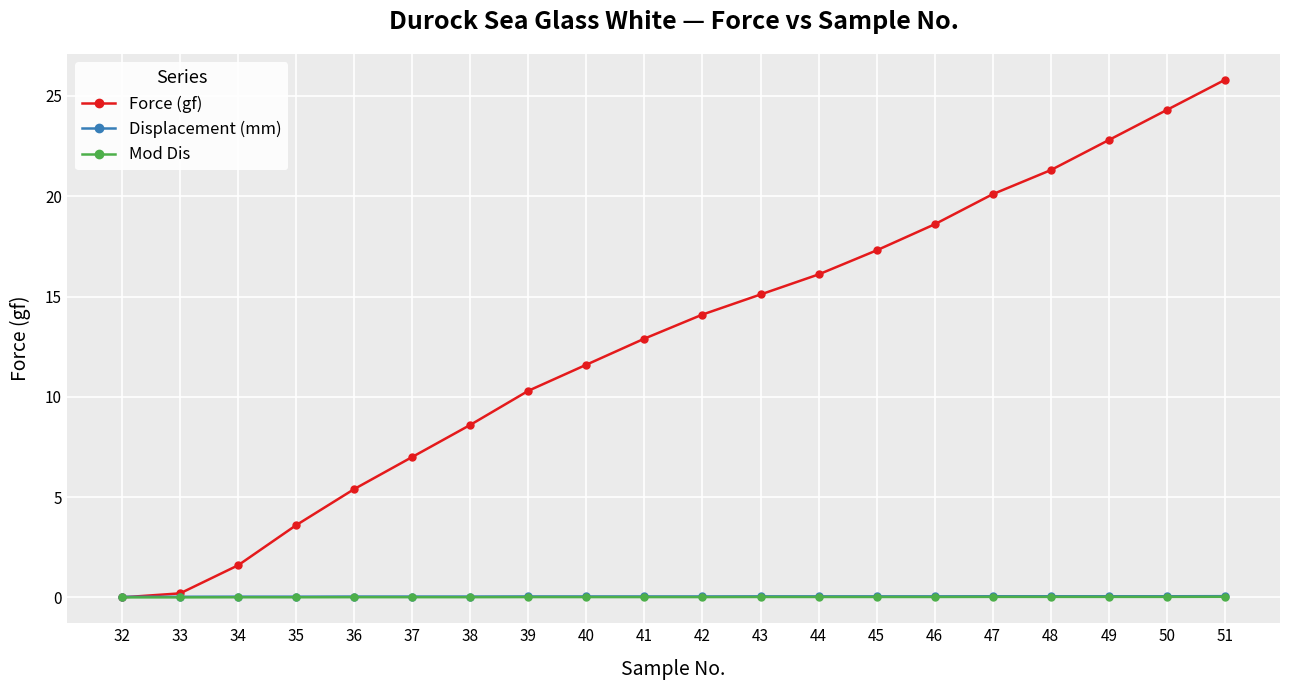

Between 34 and 44, which series saw the biggest shift?

Force (gf)